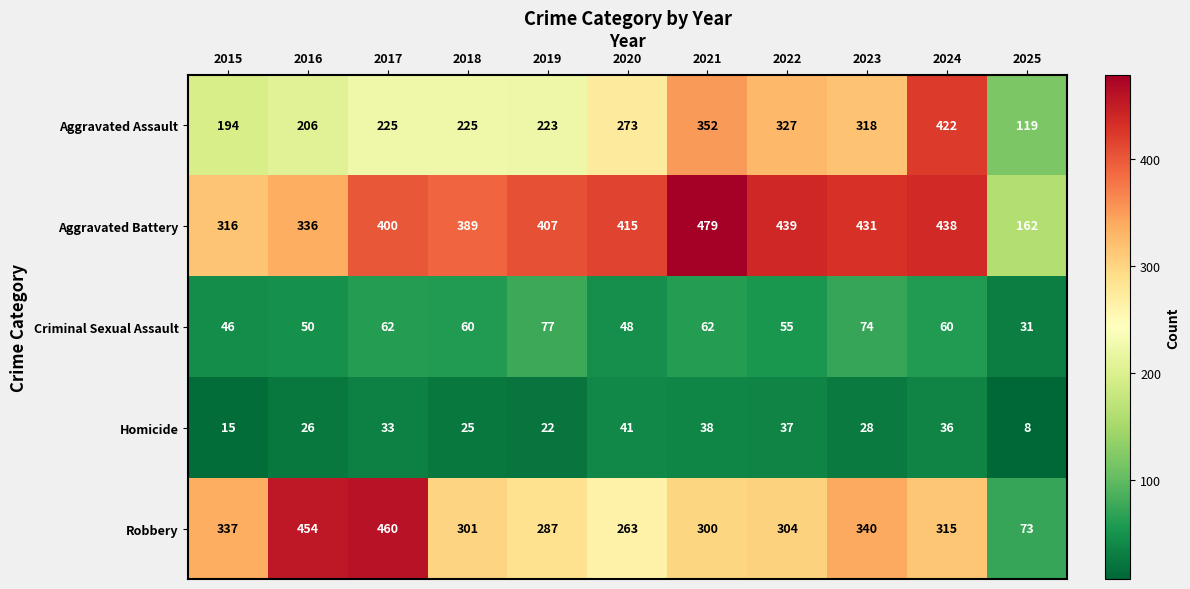

Rank the series by their maximum value, from lowest to highest.

Homicide, Criminal Sexual Assault, Aggravated Assault, Robbery, Aggravated Battery